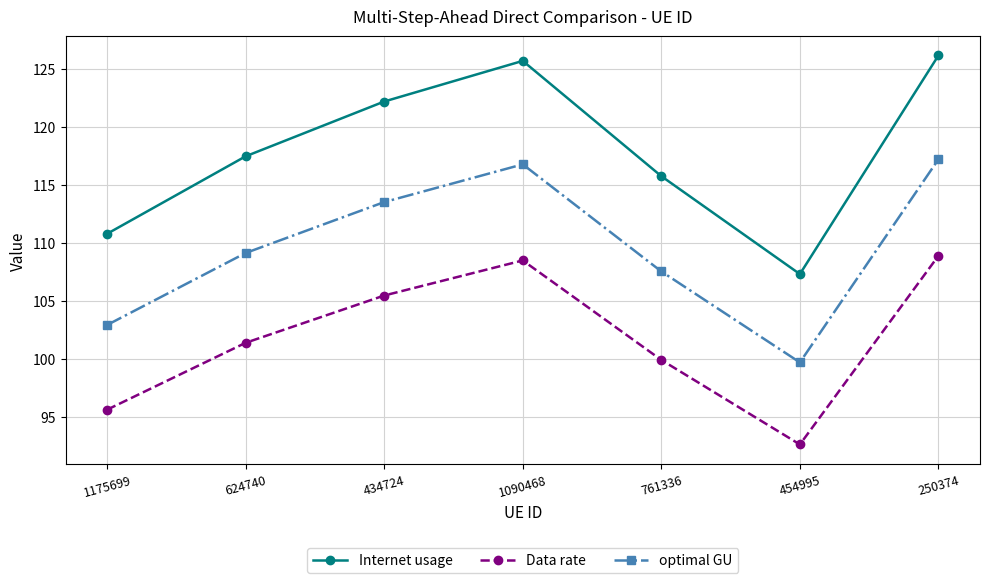

What is the difference between the second highest and minimum values in the optimal GU series?

17.1